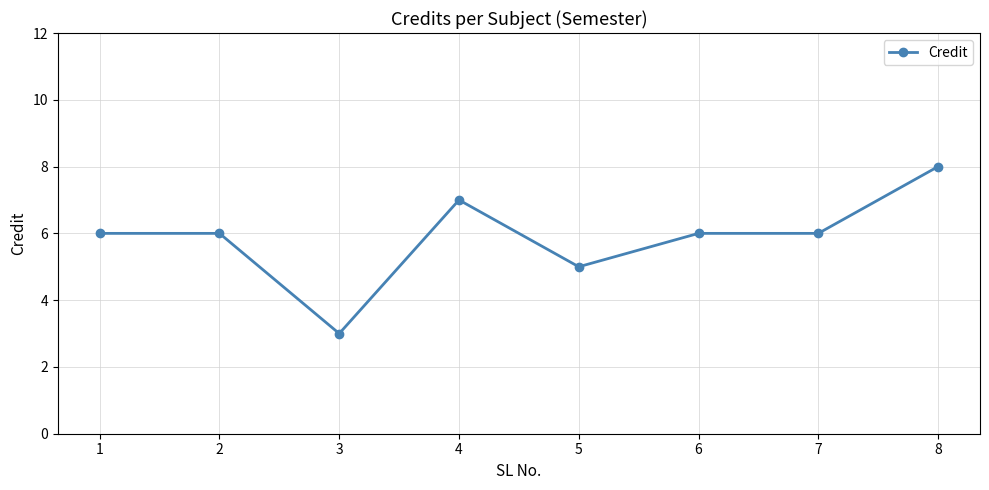

What is the smallest value displayed?

3